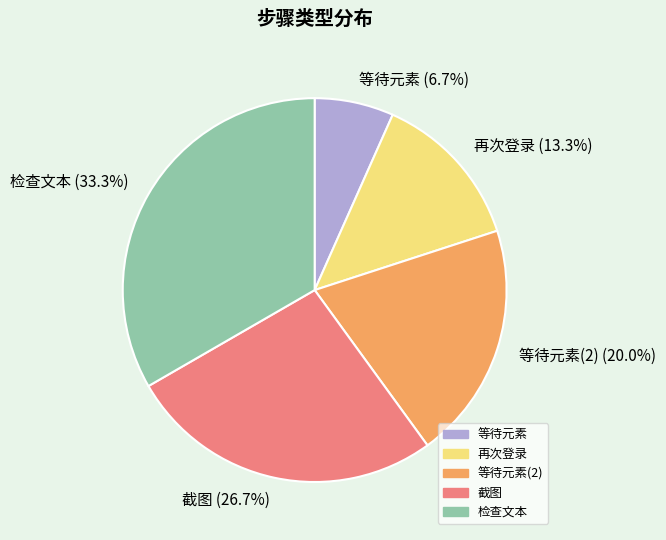

Which slice is the smallest?

等待元素